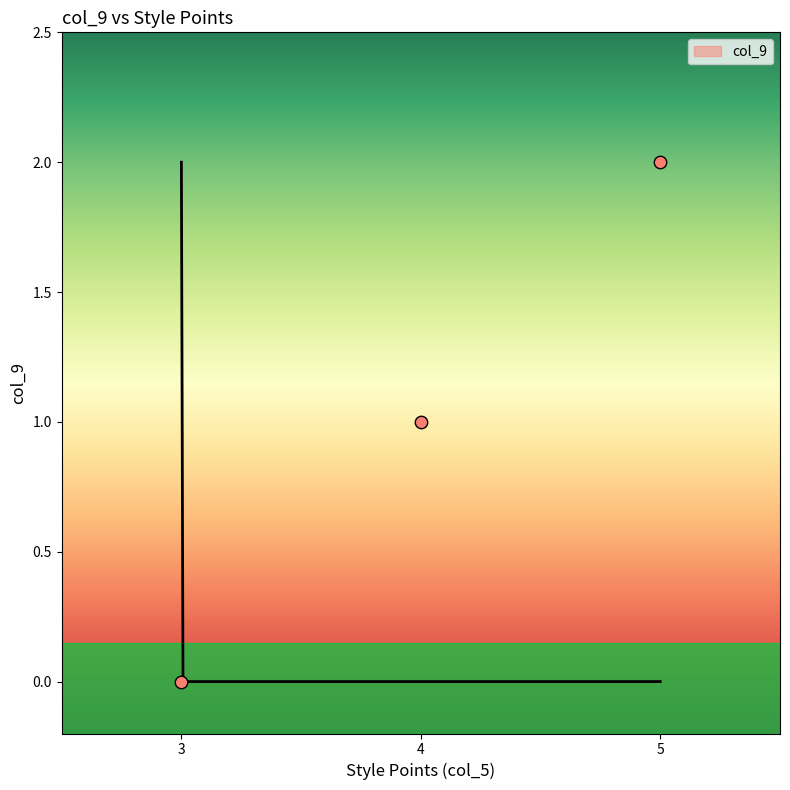

What is the change in value from 4 to 3?

-1